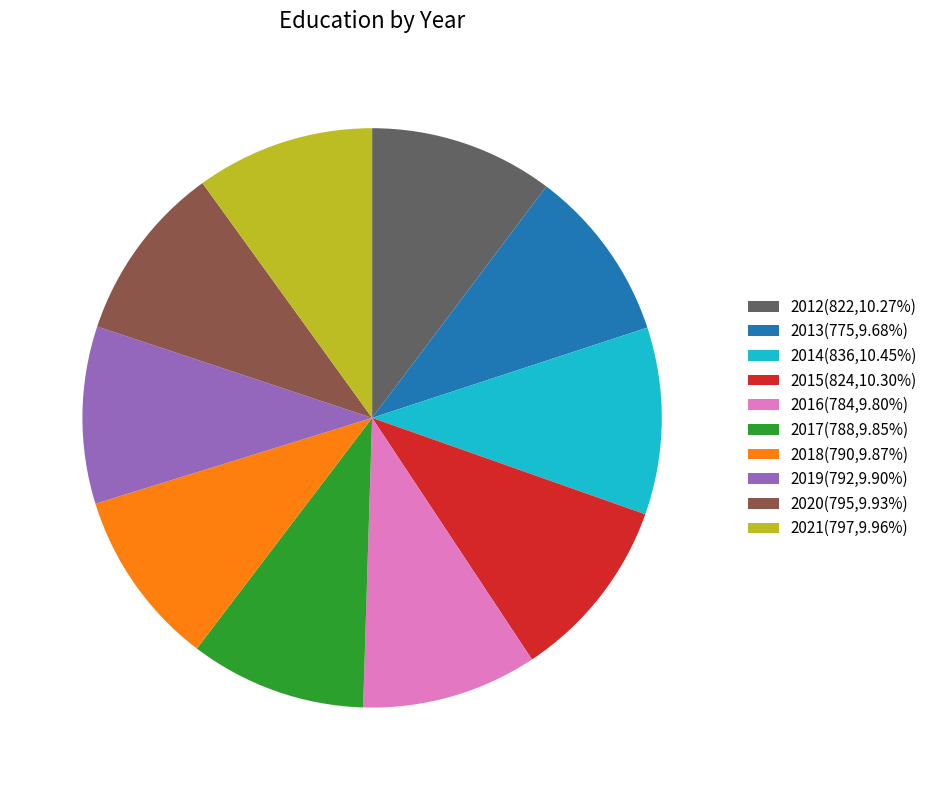

How many segments does this pie chart have?

10